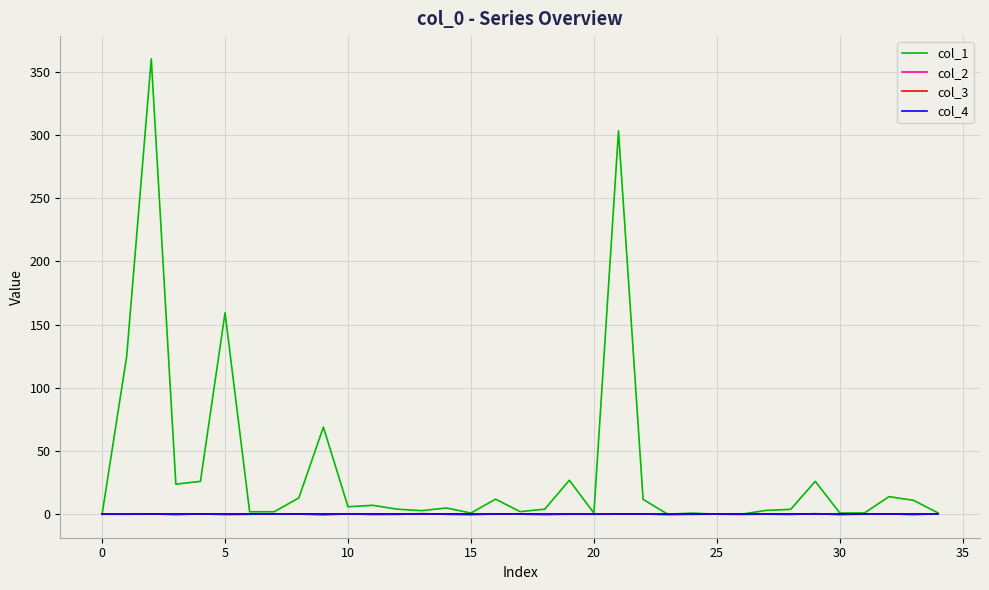

Reading left to right, transcribe all the data shown in this chart.

col_1: 0.0	124.9	360.0	23.8	26.0	159.3	2.0	2.0	12.9	68.9	5.9	7.1	4.0	2.9	5.0	1.0	12.0	2.1	4.0	26.9	1.0	303.2	11.8	0.1	0.9	0.1	0.1	3.1	3.9	26.0	1.0	1.0	14.0	11.0	1.0
col_2: 0.0	-0.0	0.3	-0.3	0.3	-0.3	-0.0	0.4	0.2	-0.5	0.3	-0.2	-0.1	0.5	-0.0	-0.4	0.3	0.1	-0.3	0.1	-0.0	0.1	0.3	-0.4	-0.1	0.1	-0.1	0.1	-0.2	0.5	-0.3	0.1	0.3	-0.3	0.4
col_3: 0.0	0.0	0.0	0.0	0.0	0.0	0.0	0.0	0.0	0.0	0.0	0.0	0.0	0.0	0.0	0.0	0.0	0.0	0.0	0.0	0.0	0.0	0.0	0.0	0.0	0.0	0.0	0.0	0.0	0.0	0.0	0.0	0.0	0.0	0.0
col_4: 0.0	0.0	0.0	0.0	0.0	0.0	0.0	0.0	0.0	0.0	0.0	0.0	0.0	0.0	0.0	0.0	0.0	0.0	0.0	0.0	0.0	0.0	0.0	0.0	0.0	0.0	0.0	0.0	0.0	0.0	0.0	0.0	0.0	0.0	0.0